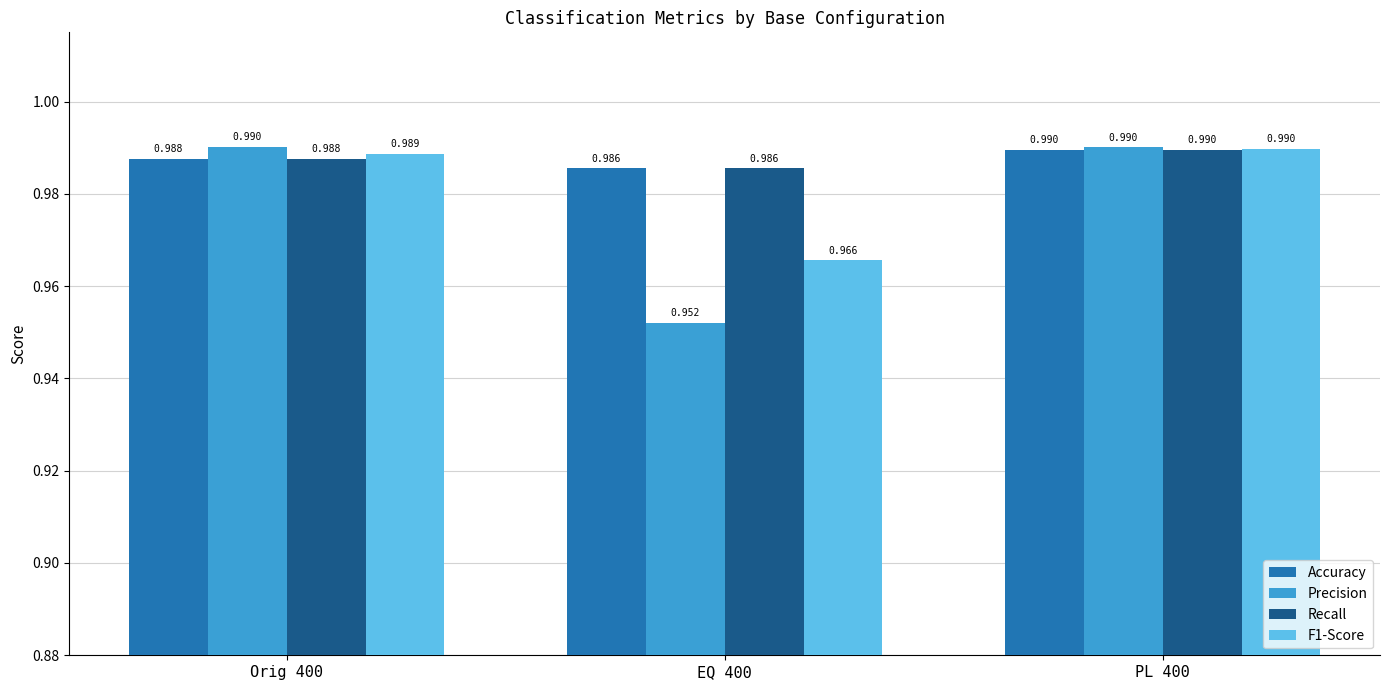

At how many categories does at least one series exceed 0?

3